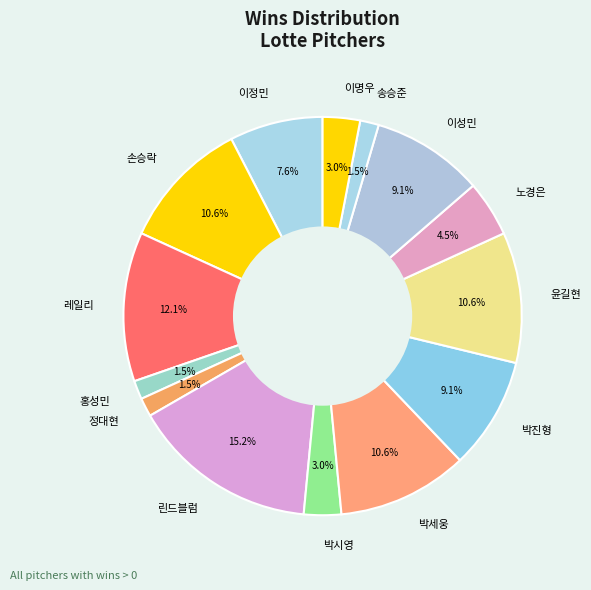

What is the total percentage of 정대현 and 박진형?

10.6%